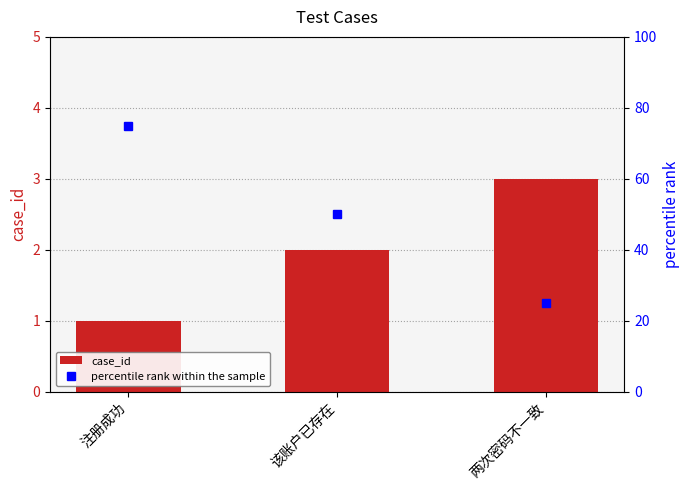

Which series has the largest range (max minus min)?

percentile rank within the sample